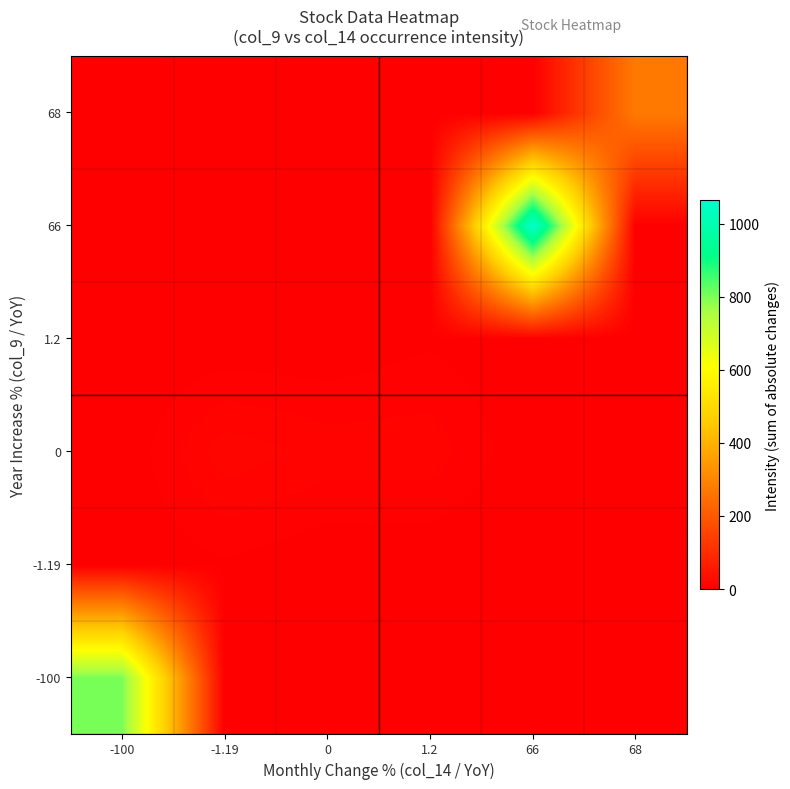

Rank the series by their maximum value, from highest to lowest.

66, -100, 68, 0, 1.2, -1.19